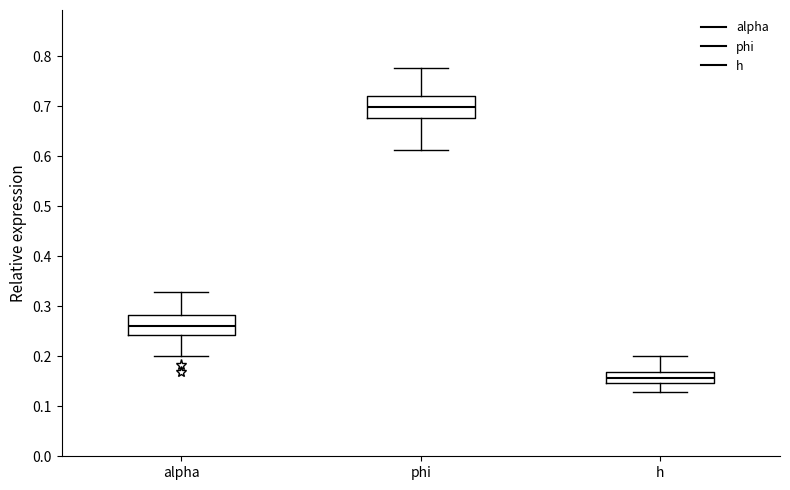

Which box has the lowest median line?

h